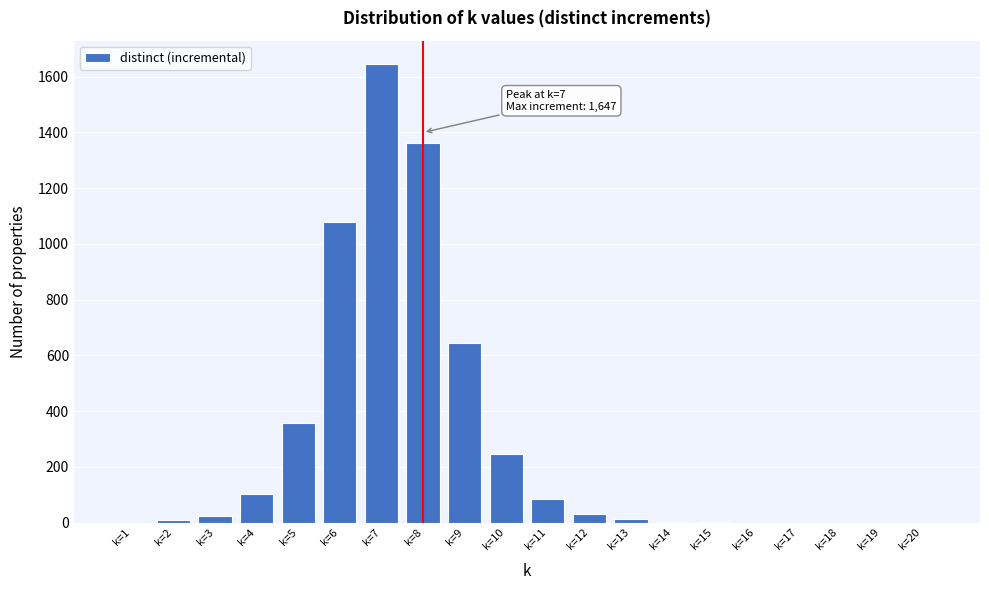

What is the greatest value displayed?

1647